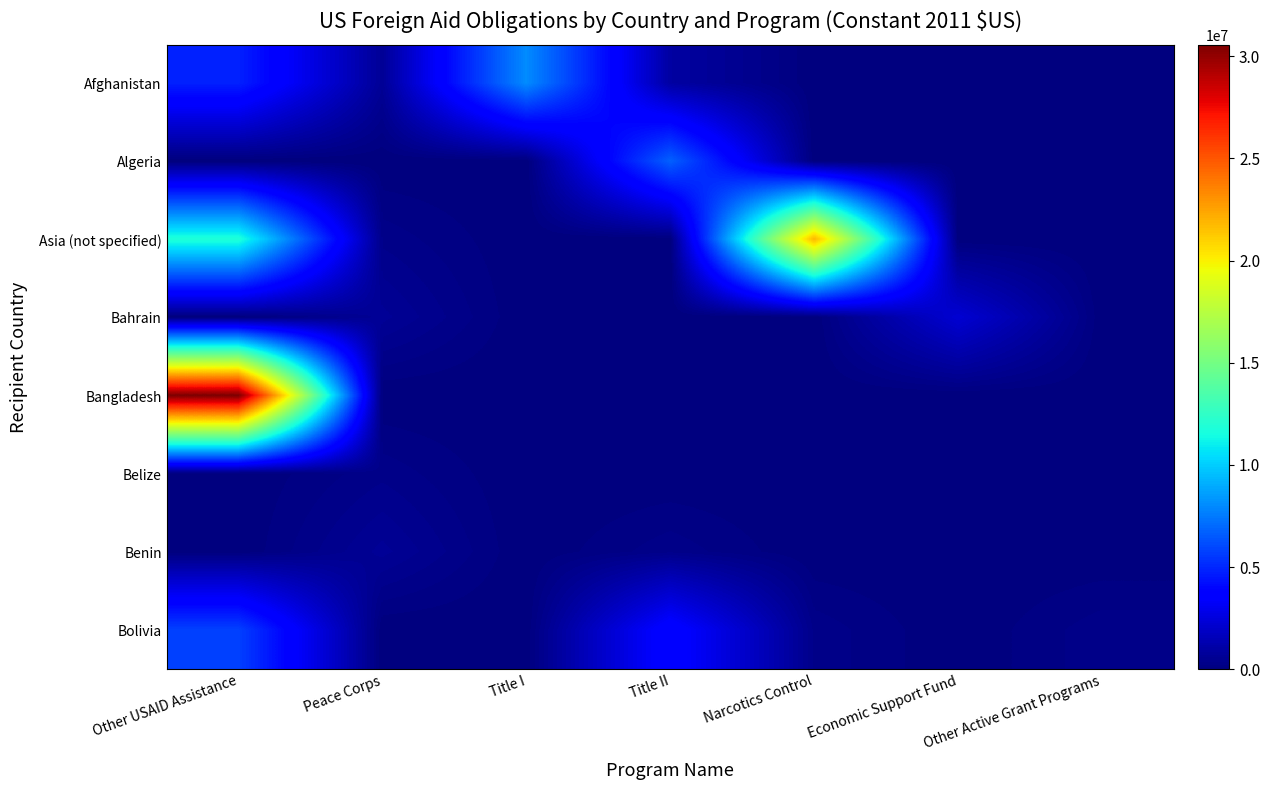

At which category is the sum across all series the highest?

Other USAID Assistance